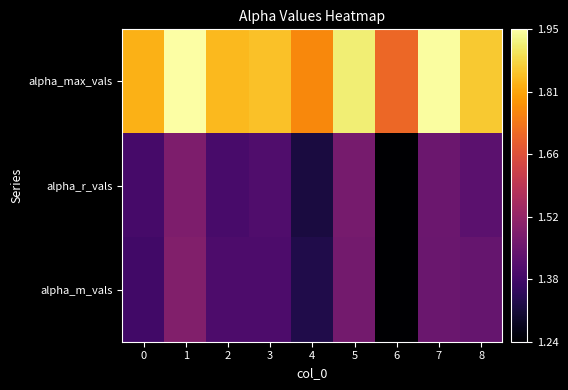

Reading left to right, what are all the values shown in this chart?

alpha_max_vals: 0=1.8	1=1.9	2=1.8	3=1.8	4=1.8	5=1.9	6=1.7	7=1.9	8=1.9
alpha_r_vals: 0=1.4	1=1.5	2=1.4	3=1.4	4=1.3	5=1.5	6=1.2	7=1.5	8=1.4
alpha_m_vals: 0=1.4	1=1.5	2=1.4	3=1.4	4=1.3	5=1.5	6=1.2	7=1.5	8=1.4